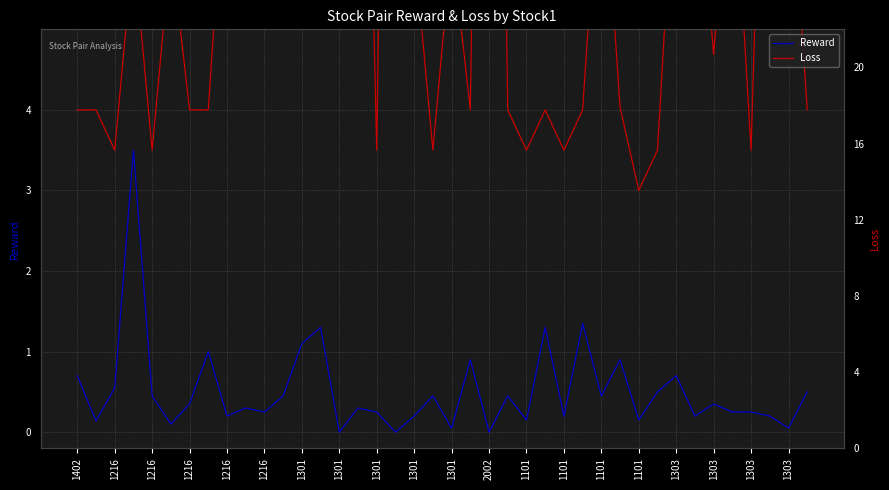

How many lines are shown in the chart?

2